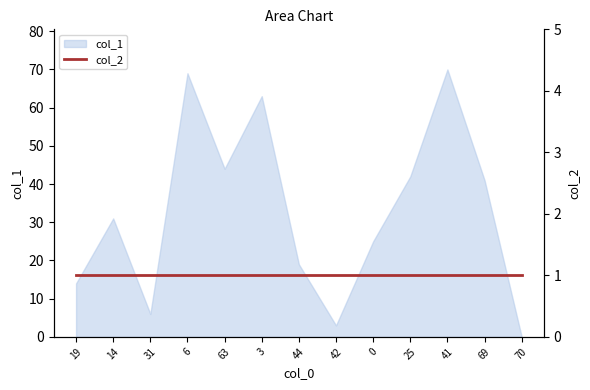

What is the difference between the maximum and minimum values?

70